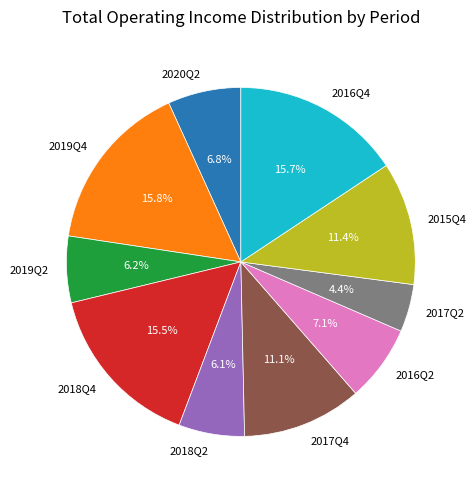

What percentage is NOT represented by 2020Q2?

93.2%